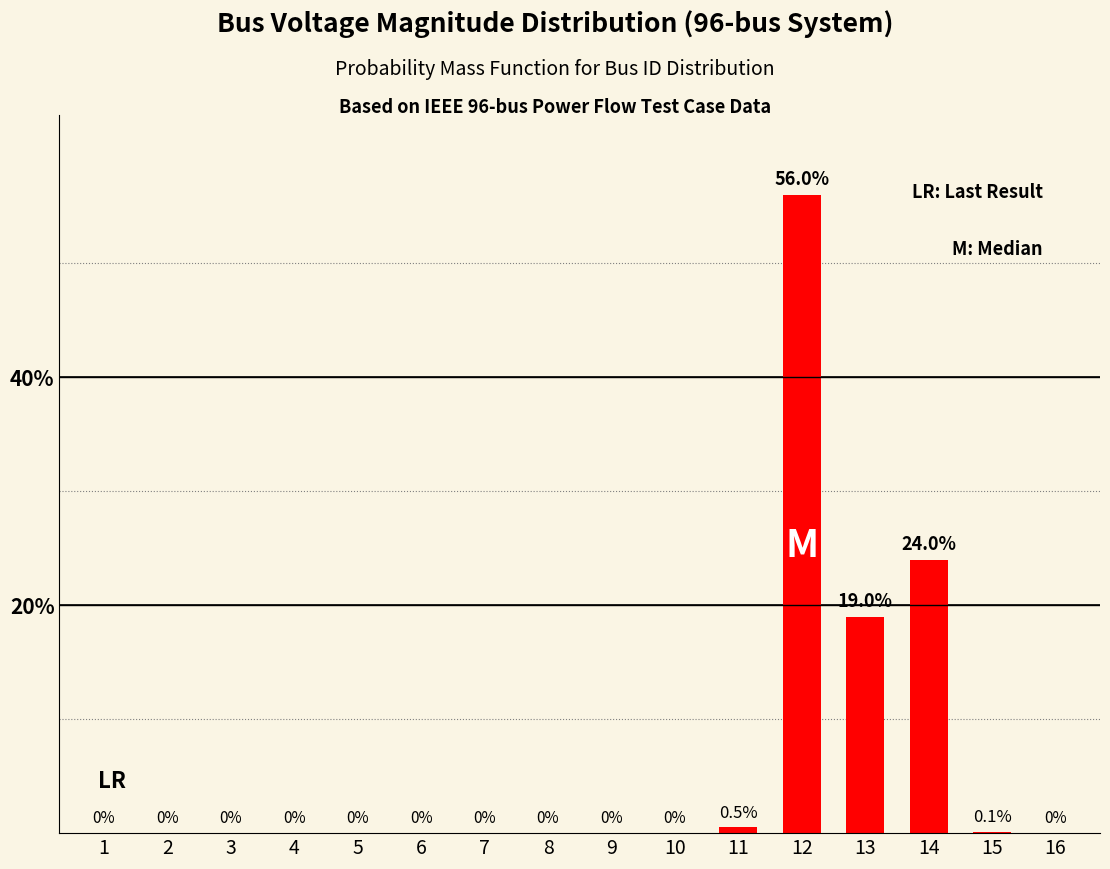

Reading left to right, what are all the values shown in this chart?

1=0.0	2=0.0	3=0.0	4=0.0	5=0.0	6=0.0	7=0.0	8=0.0	9=0.0	10=0.0	11=0.5	12=56.0	13=19.0	14=24.0	15=0.1	16=0.0